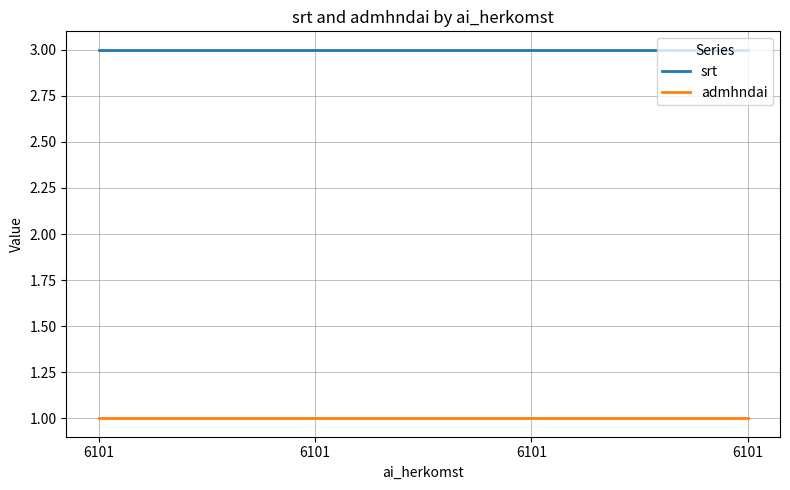

Is it true that srt equals 3 at 6101?

True